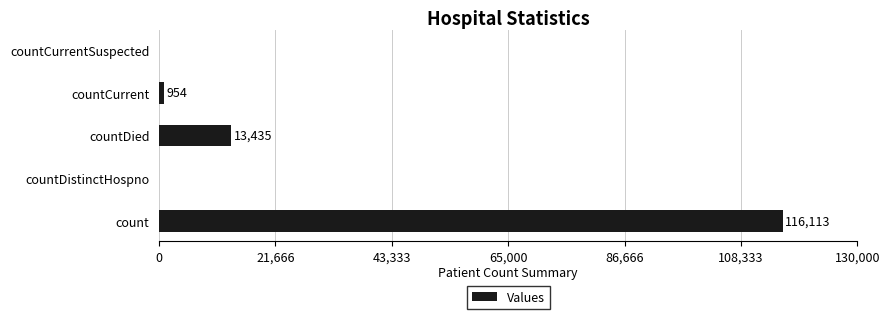

Which has a higher value, countCurrentSuspected or count?

count